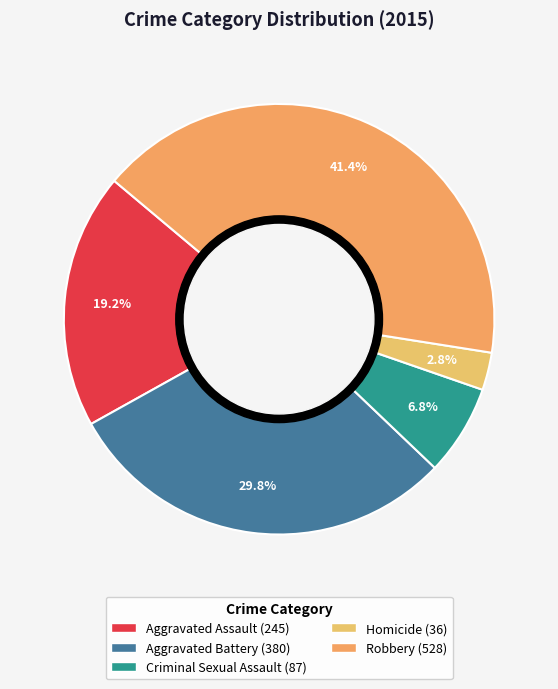

Does Homicide represent more than half of the total?

No